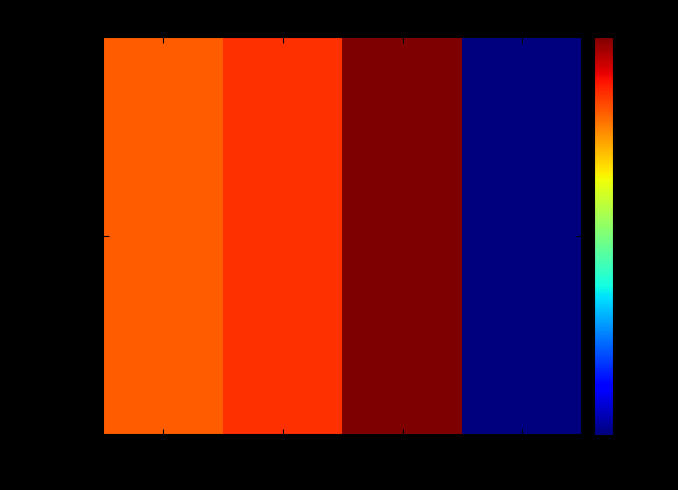

Reading right to left, what are all the values shown in this chart?

Product 4=0.0	Product 3=50.0	Product 2=15.0	Product 1=10.0